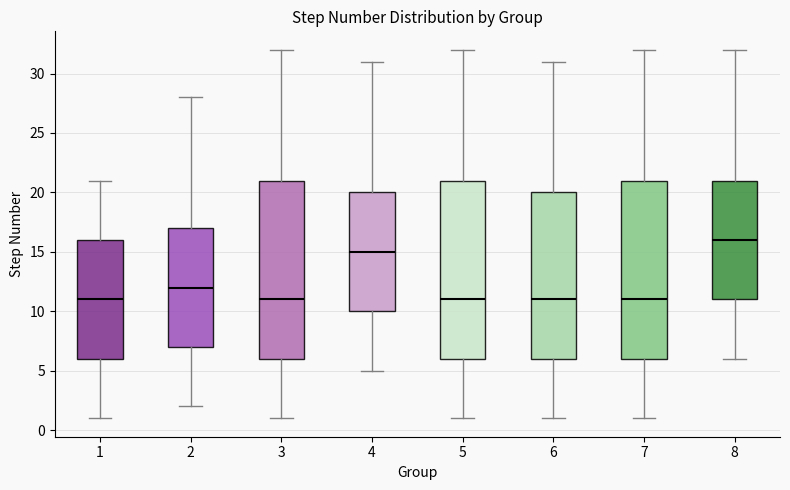

Reading left to right, transcribe this box plot: for each box, give where its median line is, the range the box spans, and where its two whiskers end, as read against the y-axis. The values are not printed on the chart, so give them approximately, as read against the axis.

1: median 11, box 6 to 16, whiskers 1 to 21
2: median 12, box 7 to 17, whiskers 2 to 28
3: median 11, box 6 to 21, whiskers 1 to 32
4: median 15, box 10 to 20, whiskers 5 to 31
5: median 11, box 6 to 21, whiskers 1 to 32
6: median 11, box 6 to 20, whiskers 1 to 31
7: median 11, box 6 to 21, whiskers 1 to 32
8: median 16, box 11 to 21, whiskers 6 to 32